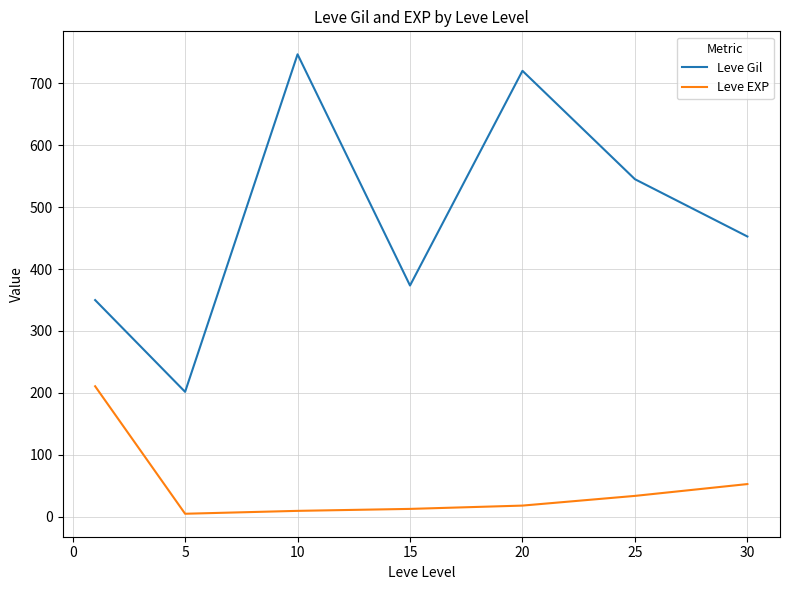

In Leve EXP, how many points are lower than both neighbors (excluding endpoints)?

1